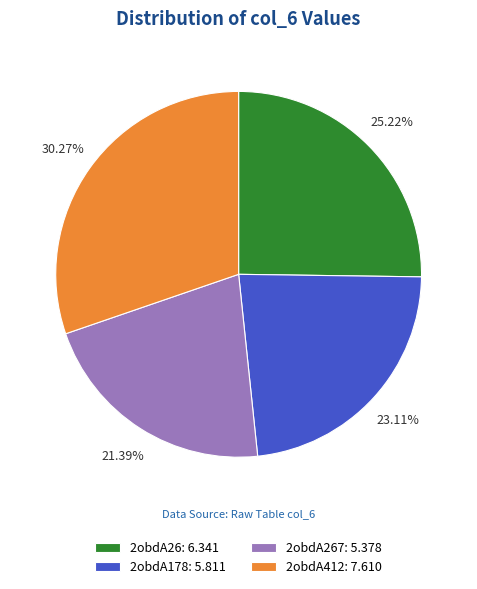

To the nearest percent, what is the average slice percentage?

25%